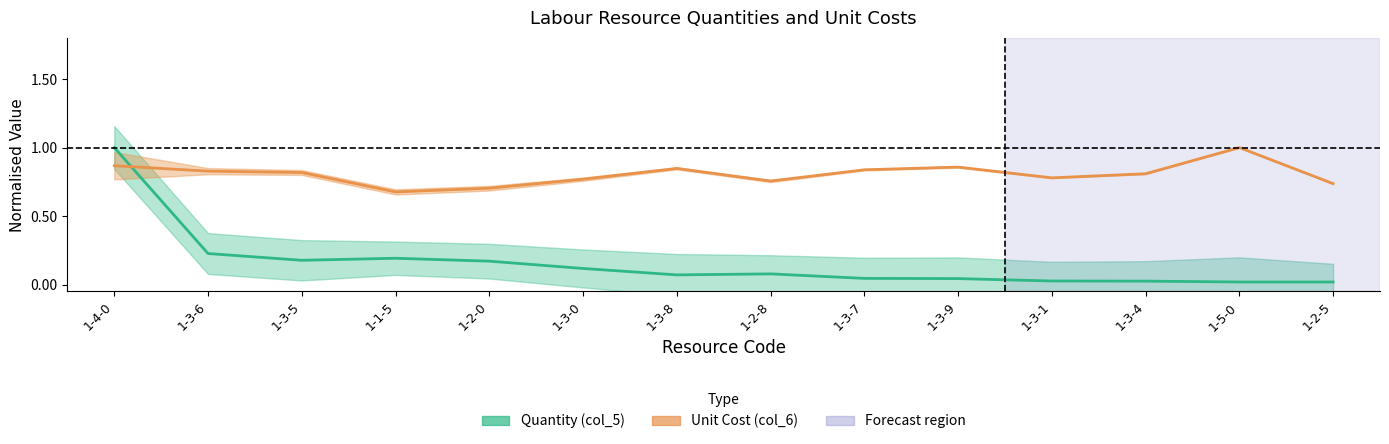

Which series has the largest total across all categories?

unit_cost